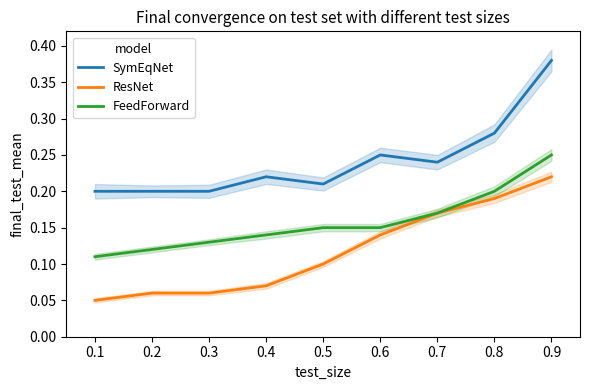

What is the value of the ResNet point at the 8th from the left?

0.2